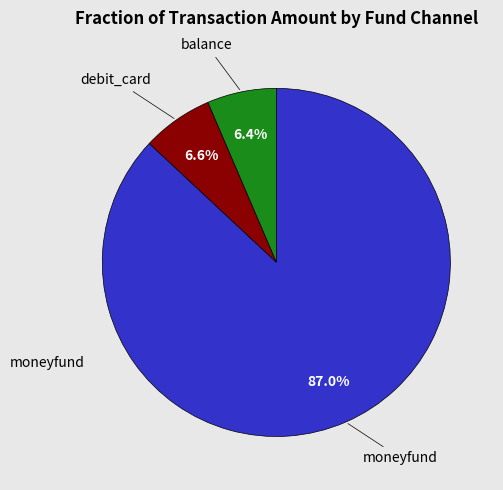

Is there any slice that represents more than half of the pie?

Yes